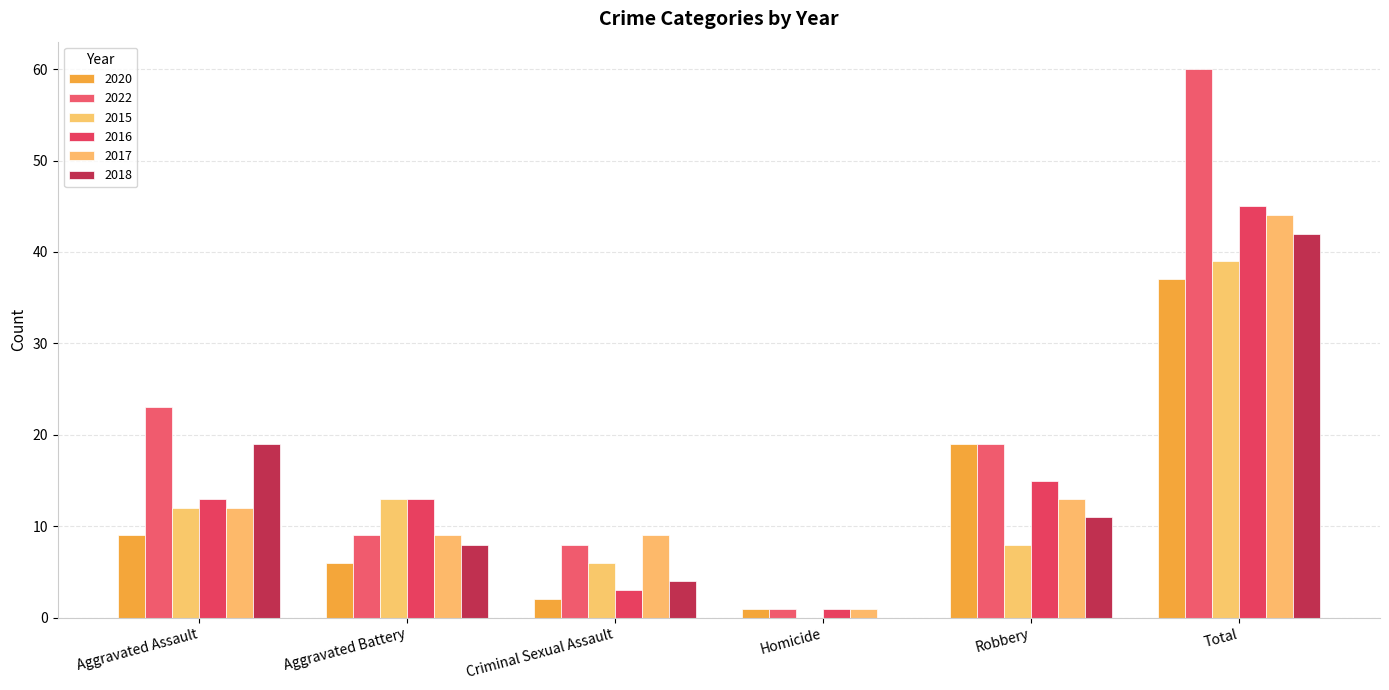

What is the value of the 2016 bar at the 2nd from the left?

13